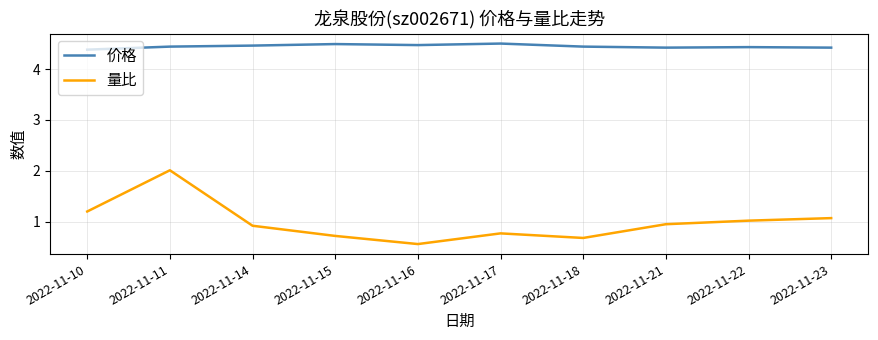

What is the greatest value displayed?

4.5